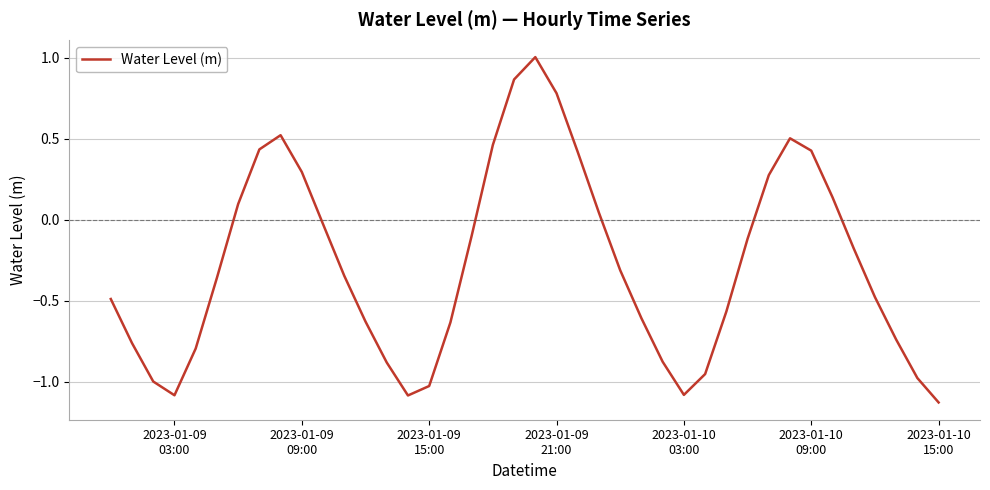

What is the difference between the maximum and minimum values?

2.1